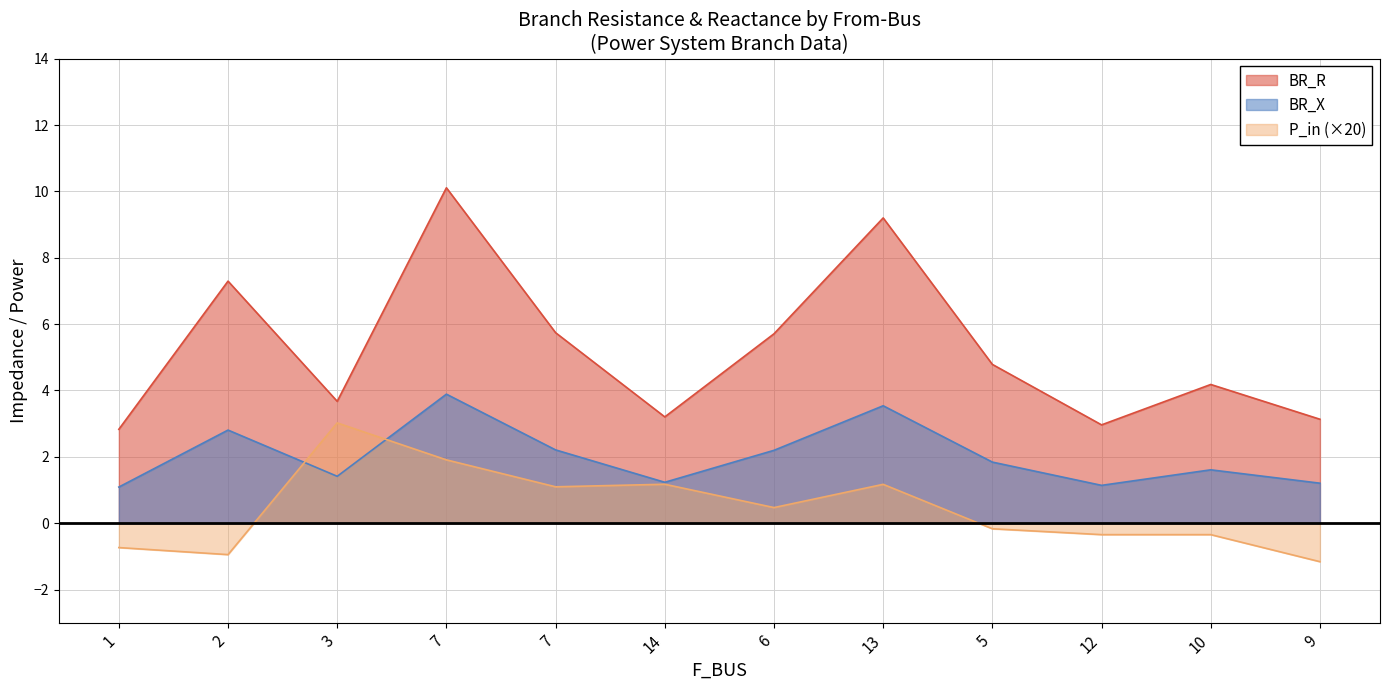

Rank the series at 14 from highest to lowest value.

BR_R, BR_X, P_in